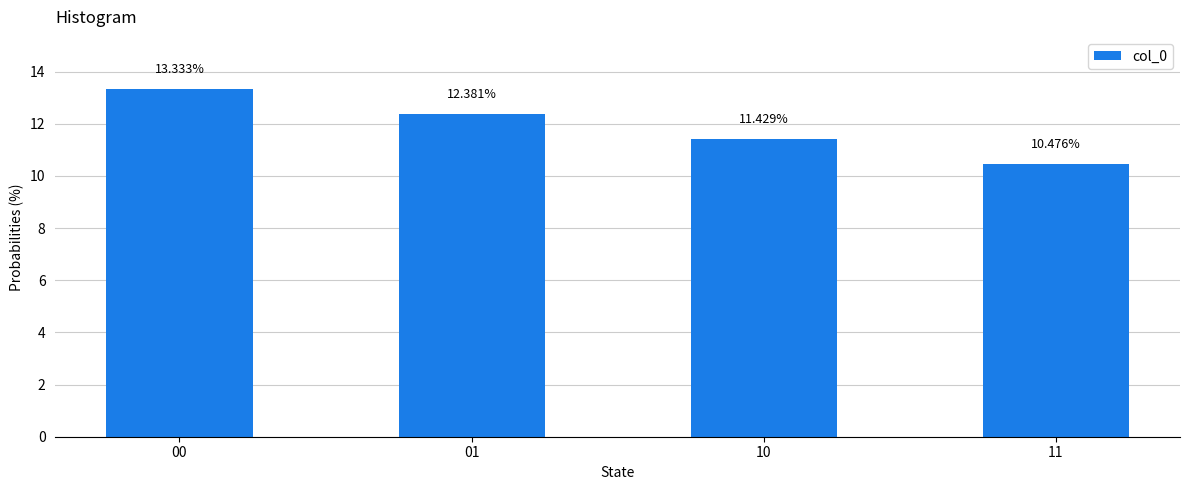

What is the difference between the maximum and second lowest values?

1.9